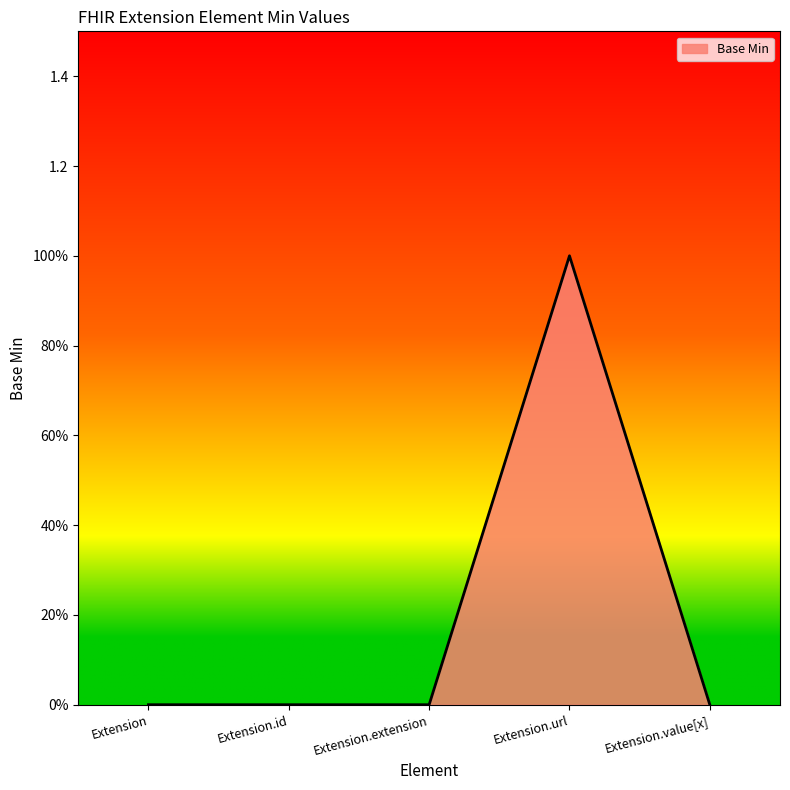

What is the label of the 4th point from the right?

Extension.id